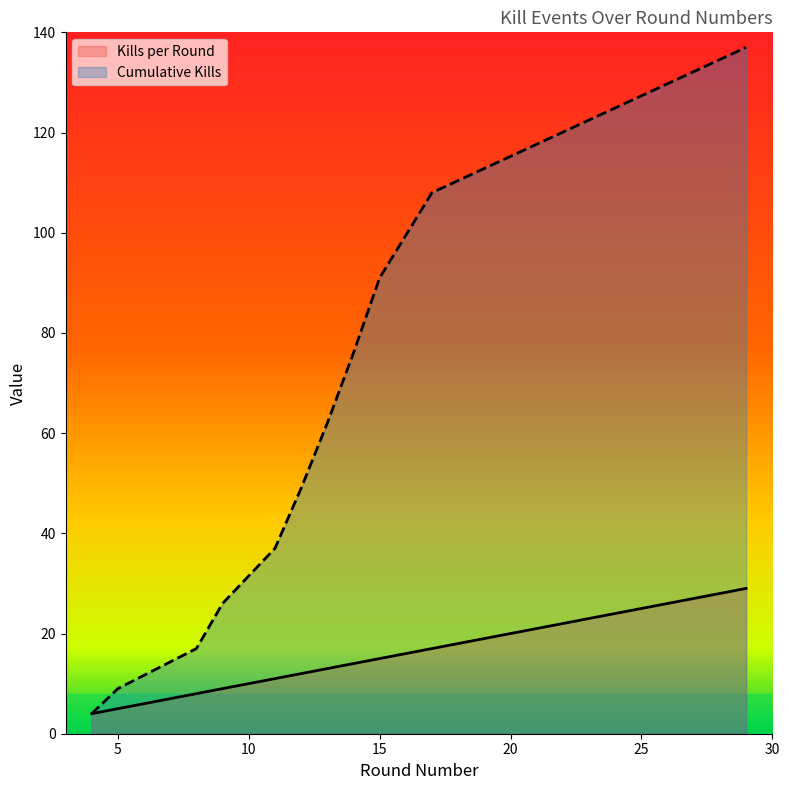

Is the value of Cumulative Kills at 13 greater than the value of Kills per Round at 17?

Yes